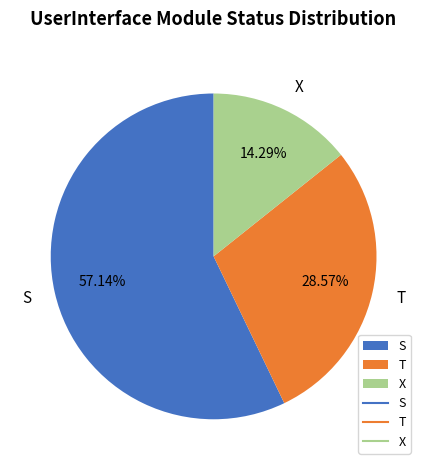

Is the sum of S and T greater than half?

Yes